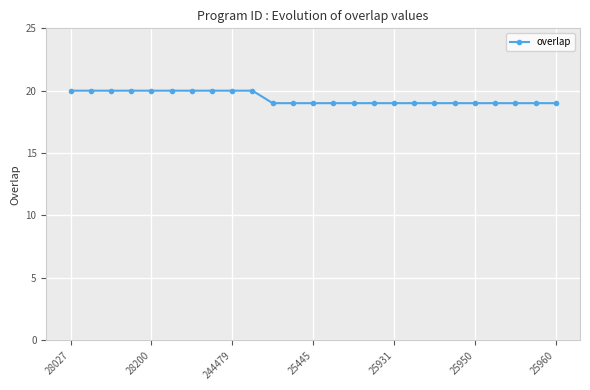

What is the minimum value shown in the chart?

19